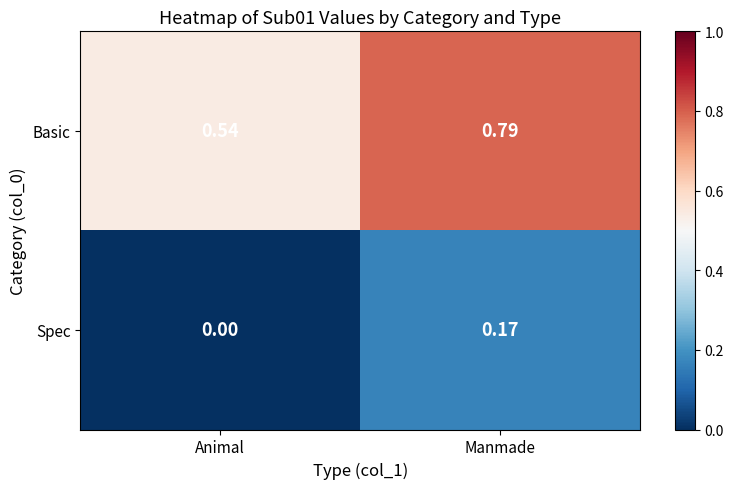

Between Animal and Manmade, which series saw the biggest shift?

Basic